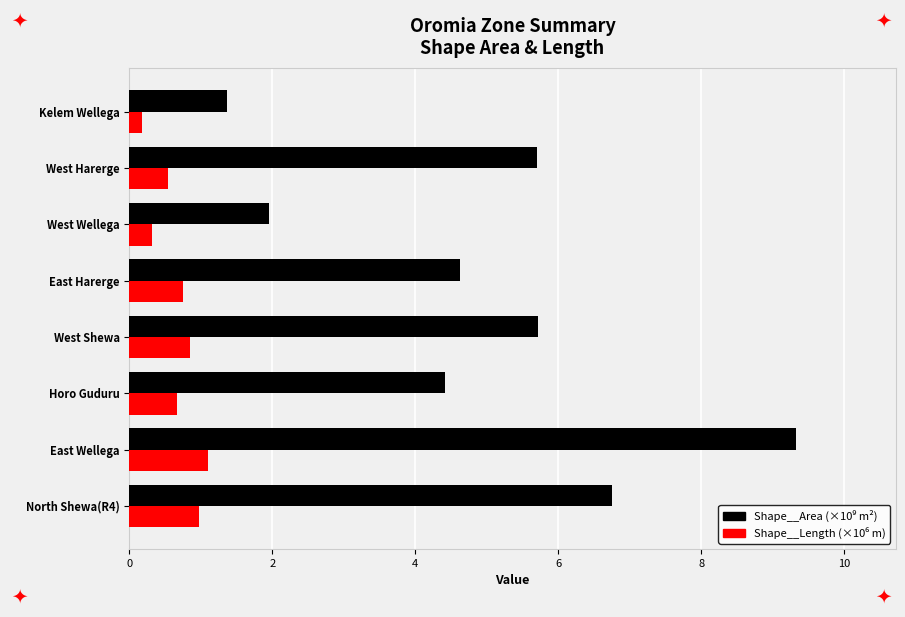

At which category is the sum across all series the highest?

East Wellega